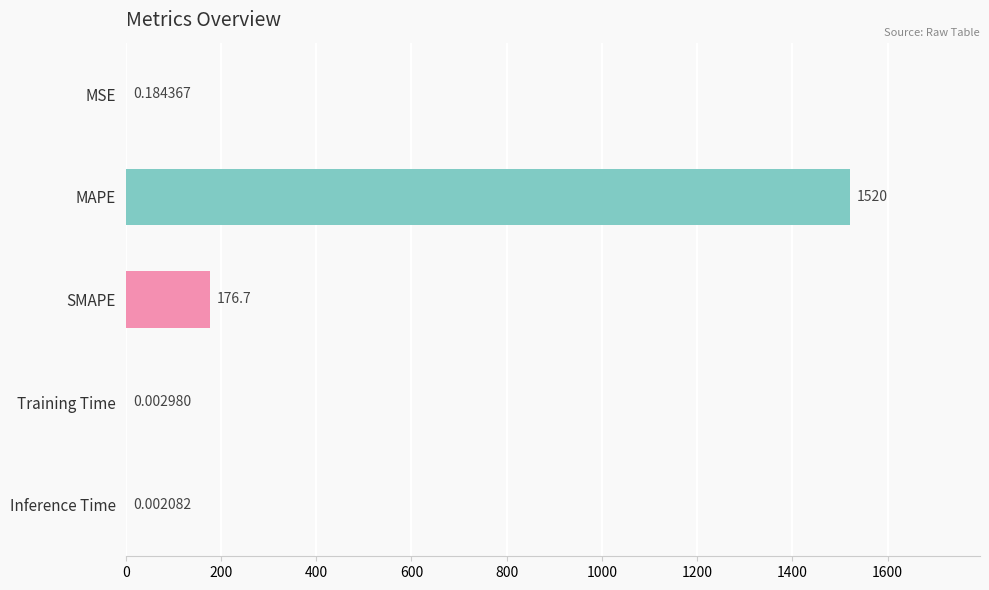

What is the change in value from MSE to MAPE?

+1519.9